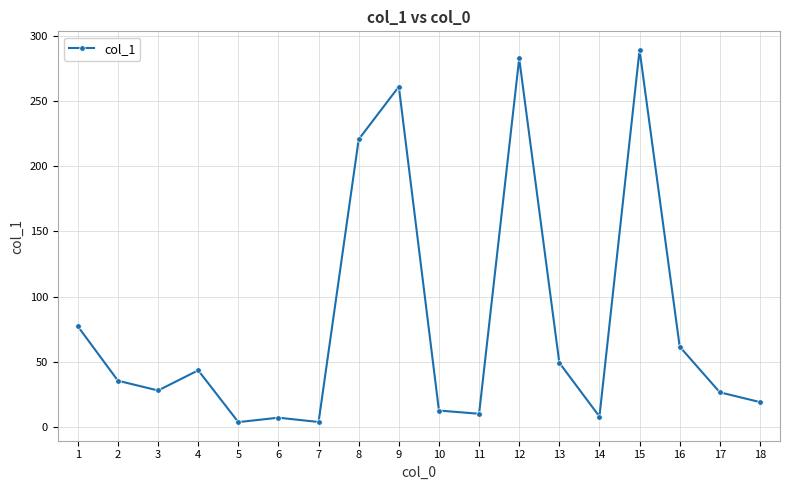

What is the difference between the maximum and minimum values?

286.0